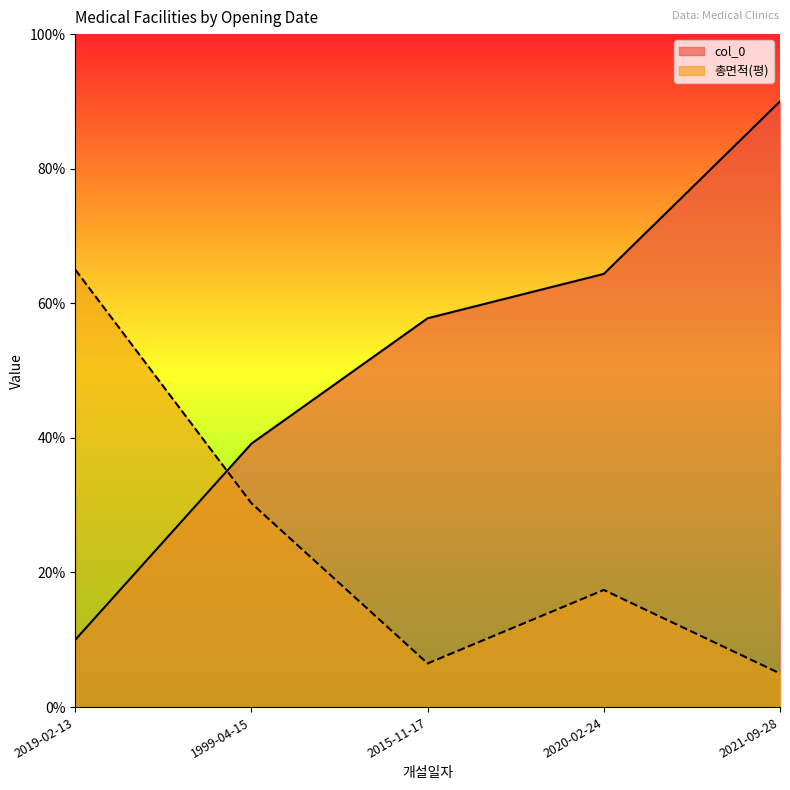

Which series has the widest spread of values?

col_0